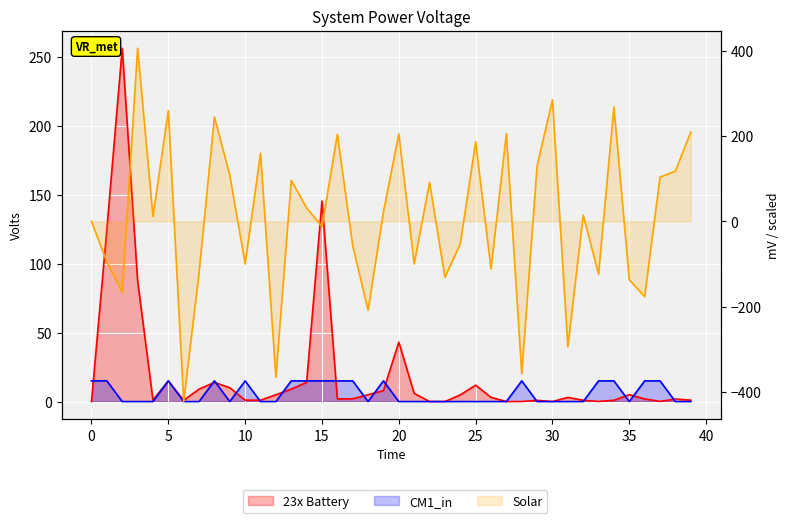

Does the chart display data point markers on the line(s)?

No